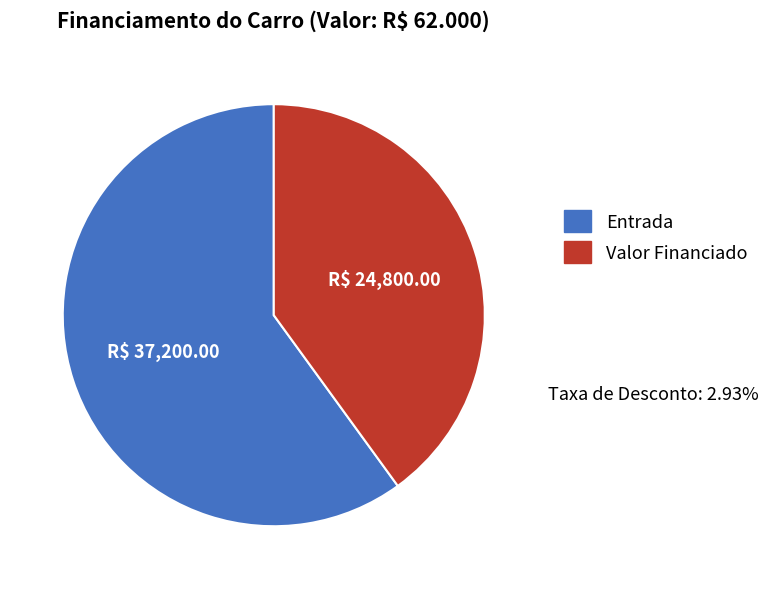

Is the sum of Entrada and Valor Financiado greater than half?

Yes